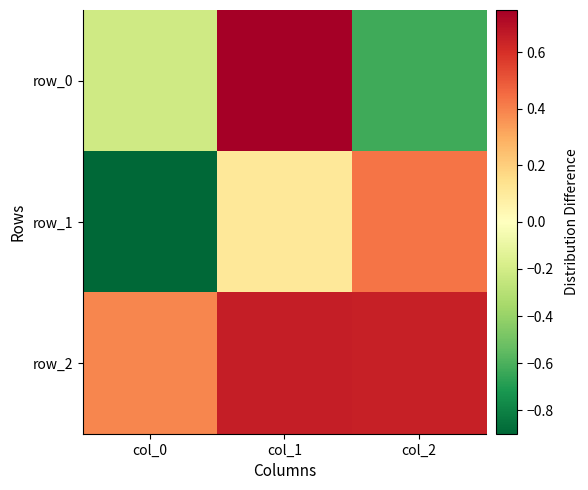

Is the value of row_1 at col_1 greater than the value of row_0 at col_2?

Yes